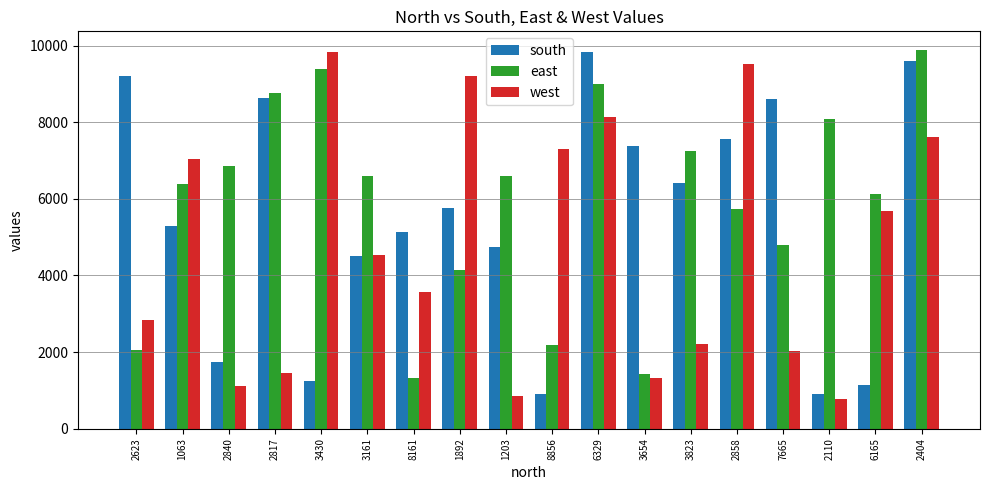

True or false: south has a value of 7792 at 1892.

False